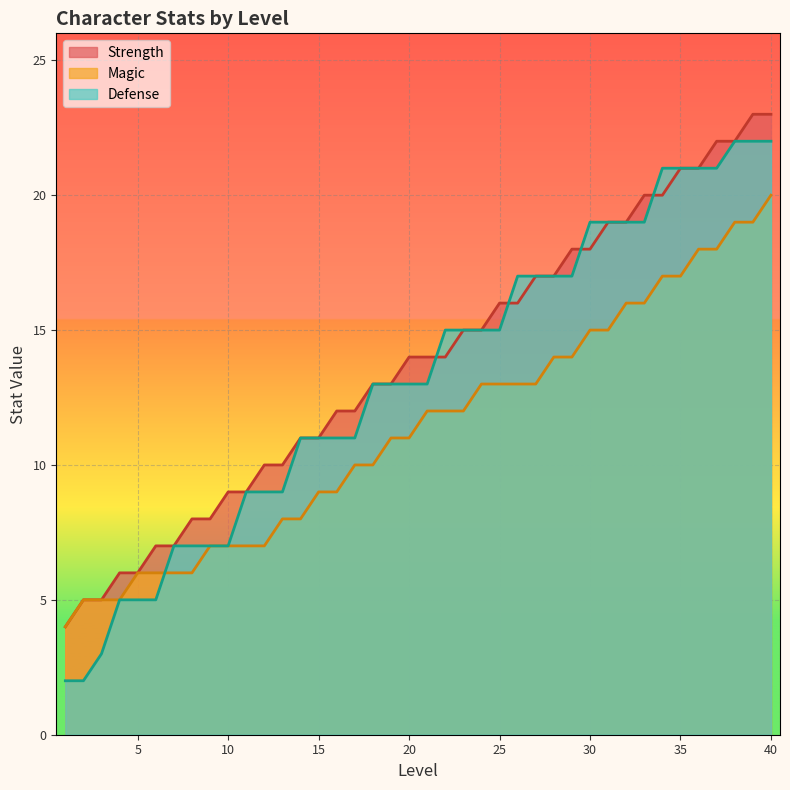

Which series changed the most between 33 and 38?

Magic